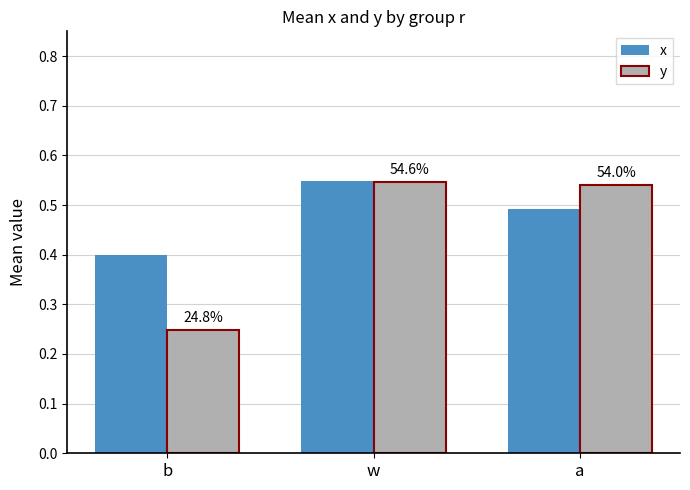

Which has a higher value, w or b?

w